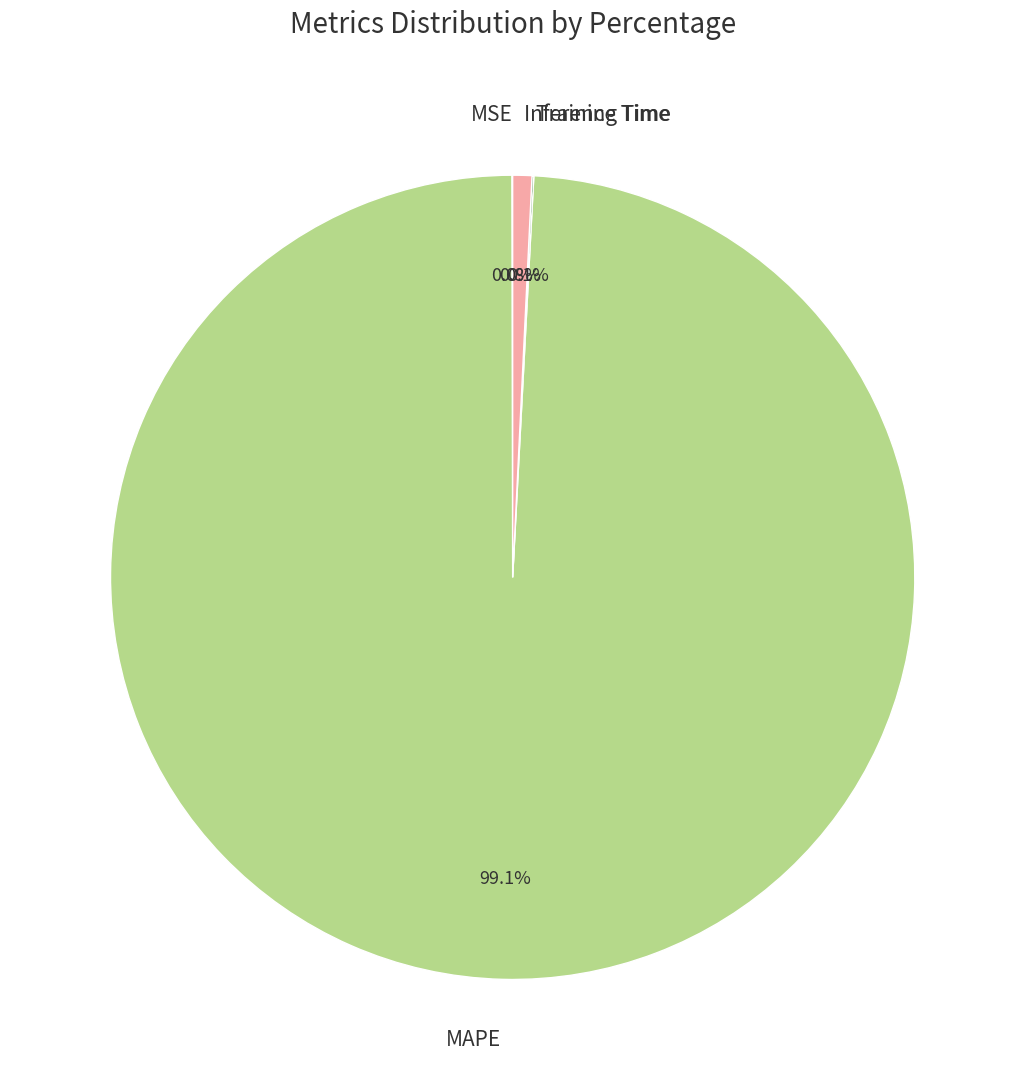

Which slice is the largest?

MAPE